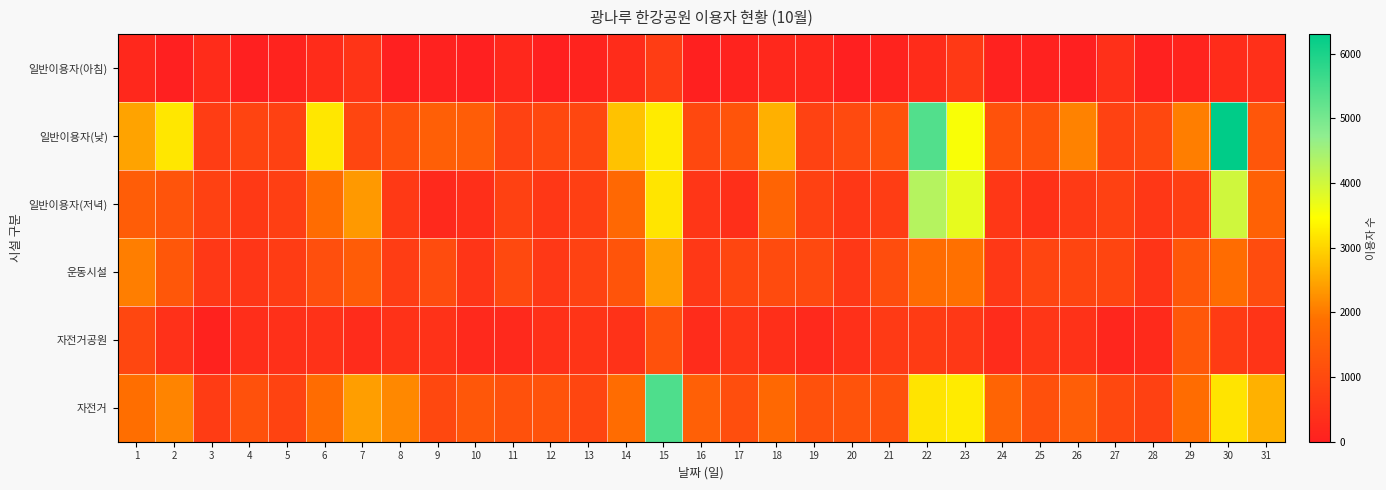

What is the difference between the highest and lowest values at 22?

5100